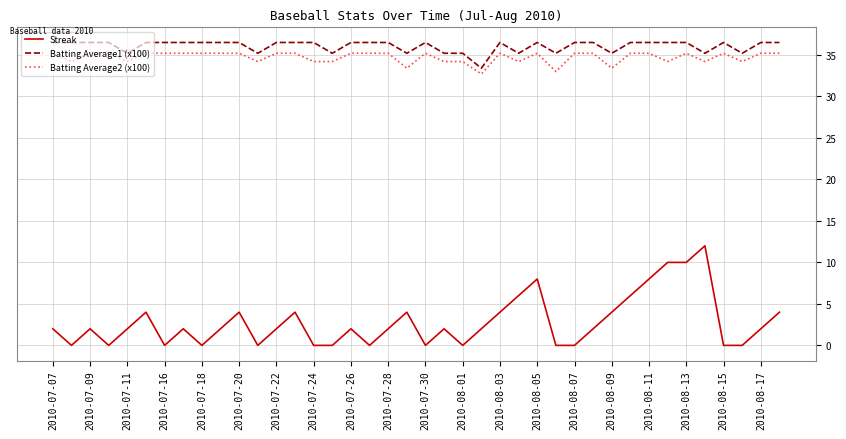

Which series has the largest total across all categories?

Batting Average1 (x100)